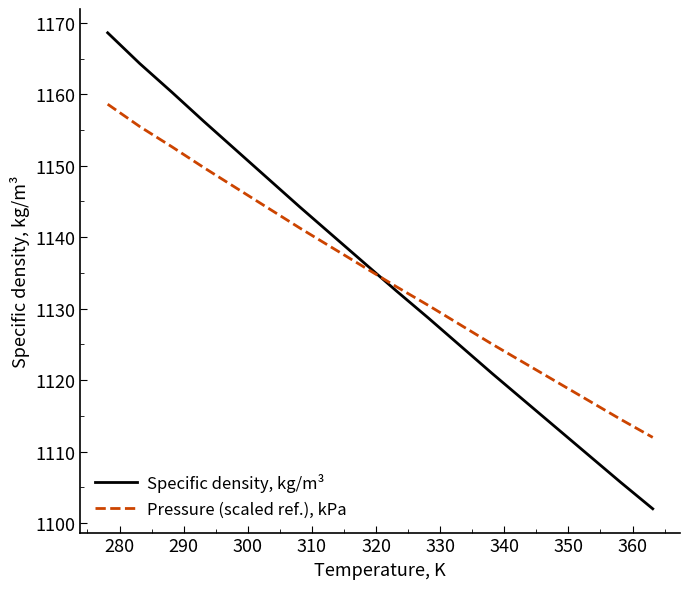

What is the difference between the maximum and minimum values in the Specific density, kg/m³ series?

66.6